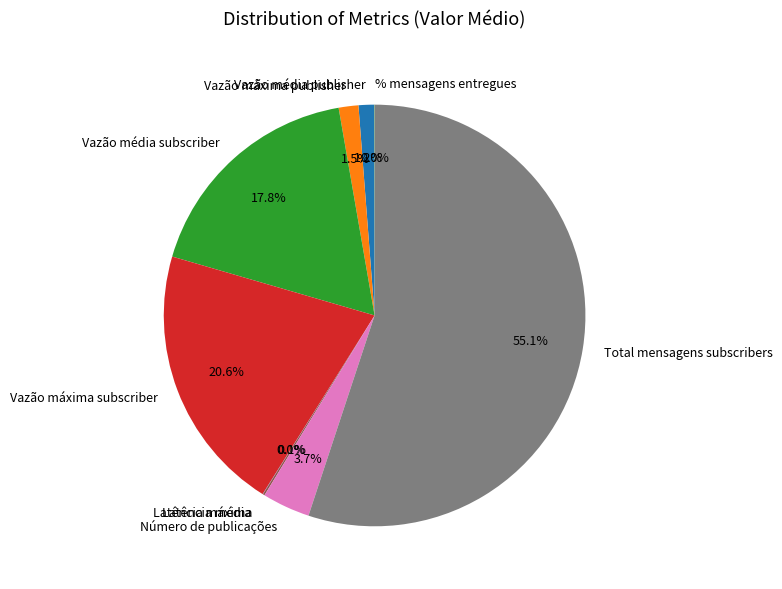

Is Total mensagens subscribers the majority of the pie?

Yes